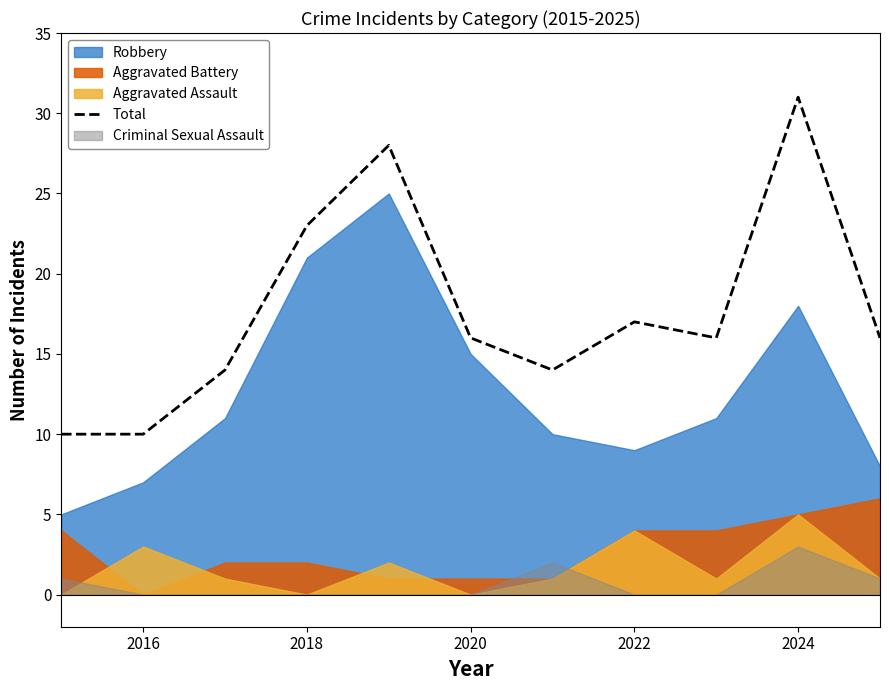

Is it true that Total equals 16 at 2020?

True